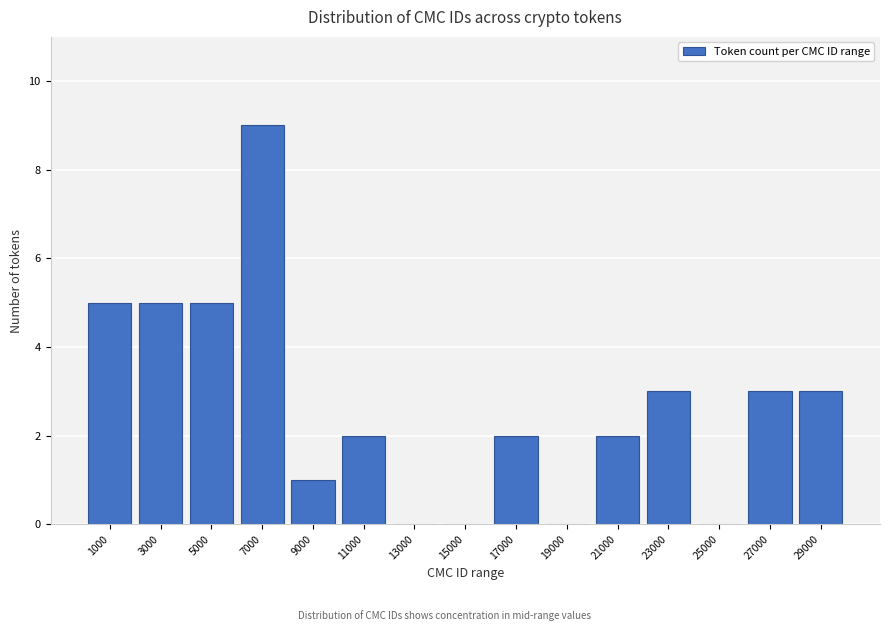

Reading left to right, list all the values displayed in this chart.

1000=5	3000=5	5000=5	7000=9	9000=1	11000=2	13000=0	15000=0	17000=2	19000=0	21000=2	23000=3	25000=0	27000=3	29000=3